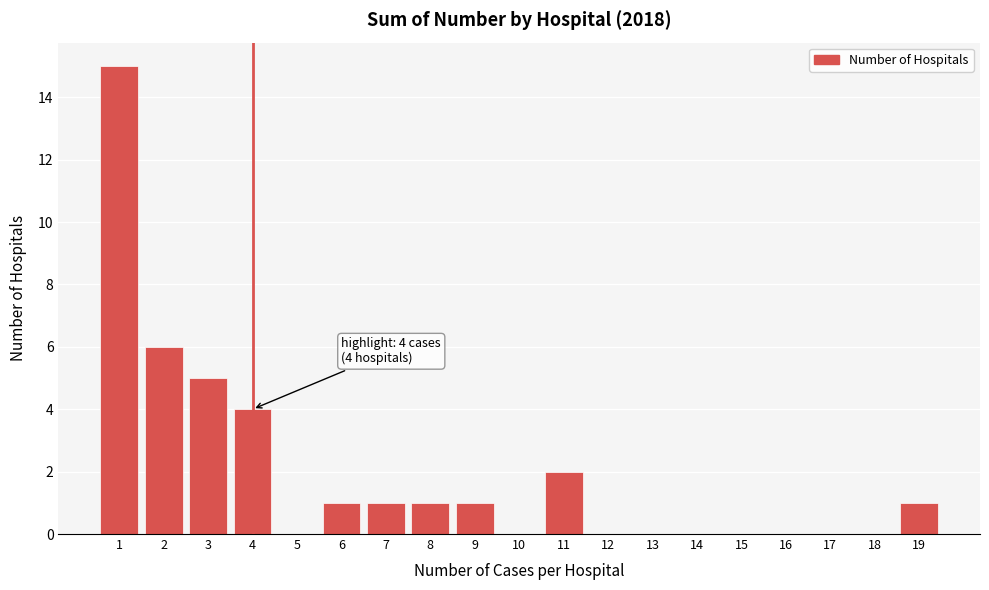

Reading left to right, what are all the values shown in this chart?

1=15	2=6	3=5	4=4	5=0	6=1	7=1	8=1	9=1	10=0	11=2	12=0	13=0	14=0	15=0	16=0	17=0	18=0	19=1